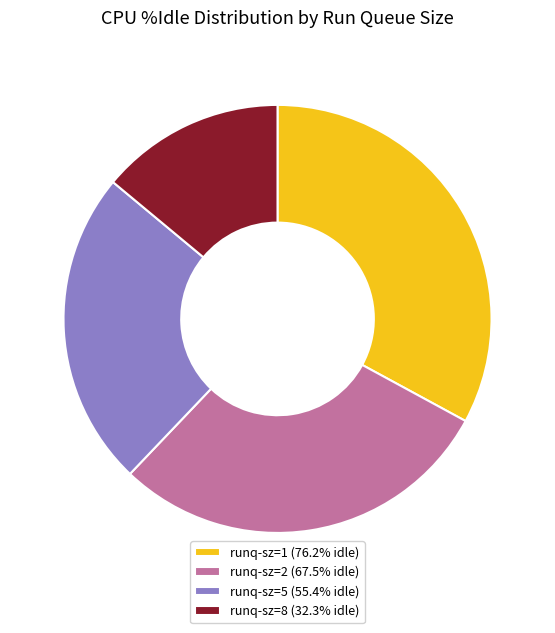

Does any single category account for the majority?

No